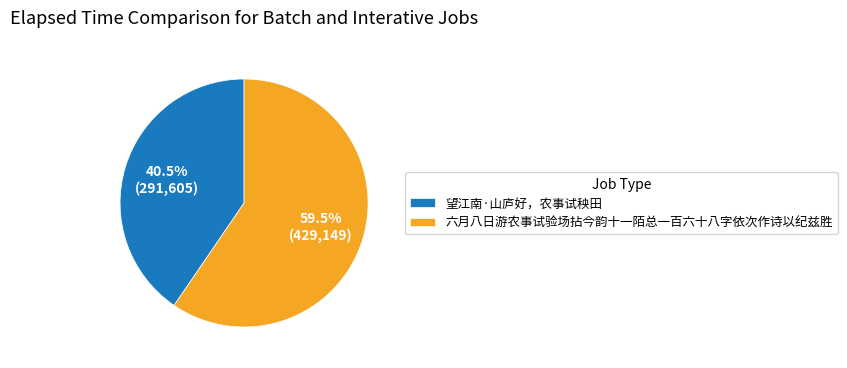

Which category has the biggest portion of the pie?

六月八日游农事试验场拈今韵十一陌总一百六十八字依次作诗以纪兹胜